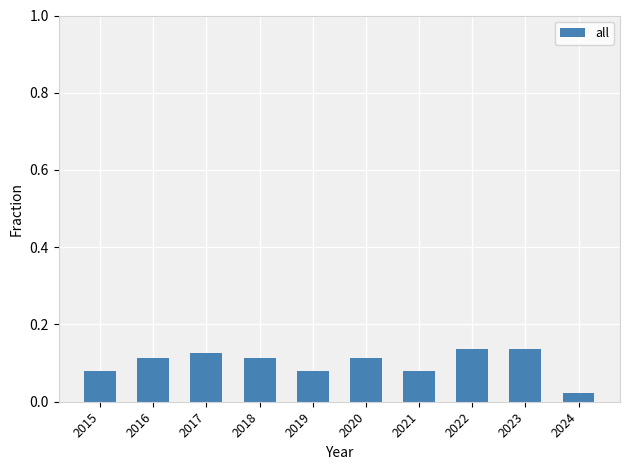

How many data points does each series have?

10